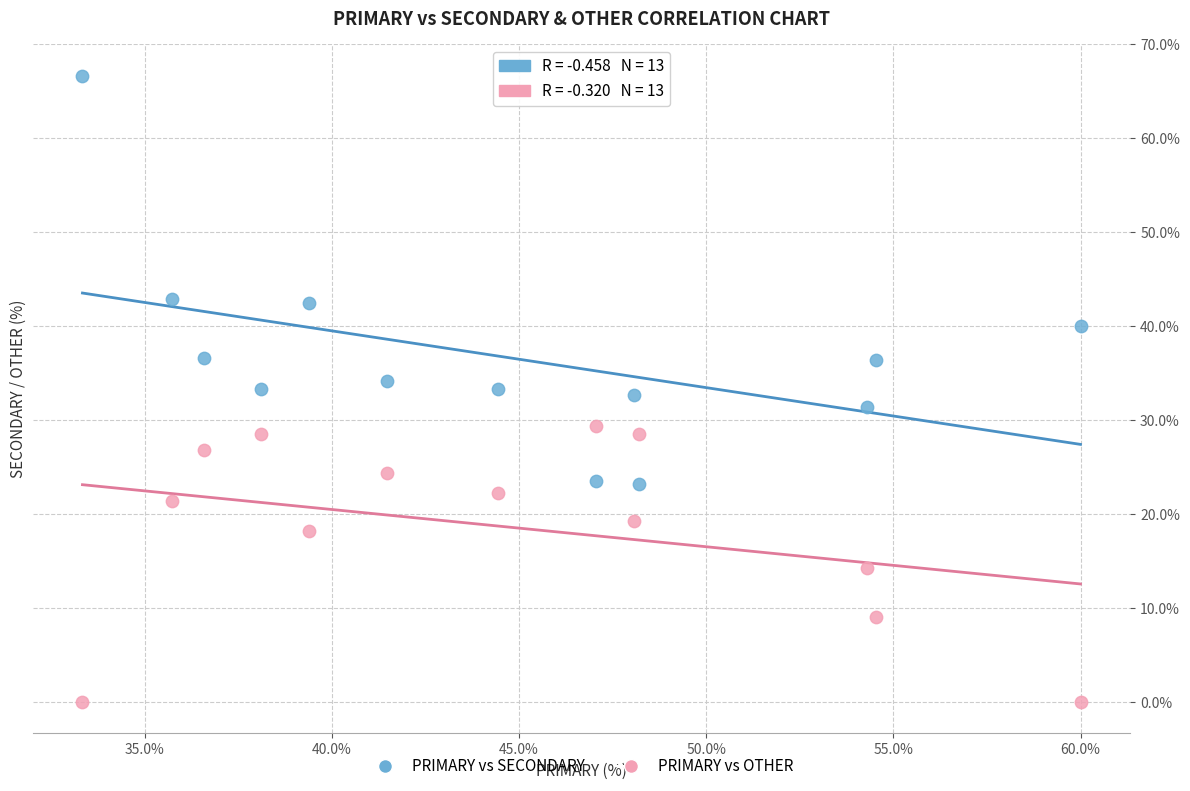

Which series has the widest spread of Y values?

PRIMARY vs SECONDARY